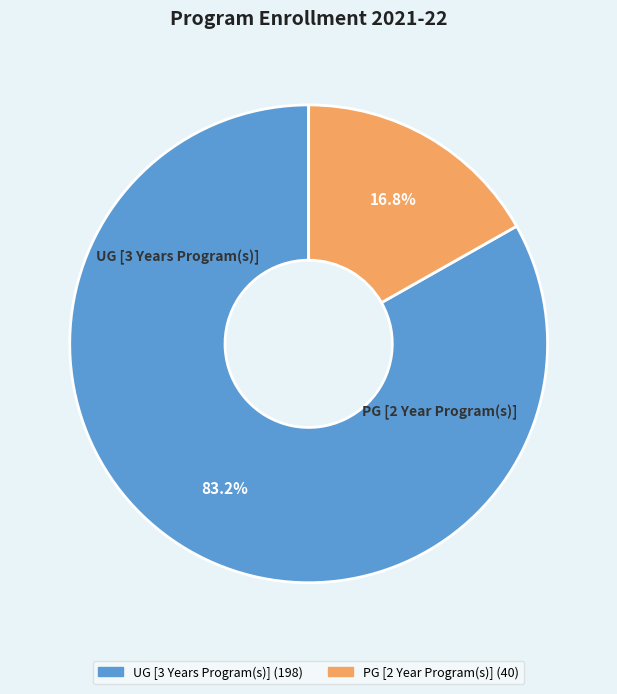

To the nearest percent, what is the difference between the UG [3 Years Program(s)] and PG [2 Year Program(s)] slice percentages?

66%